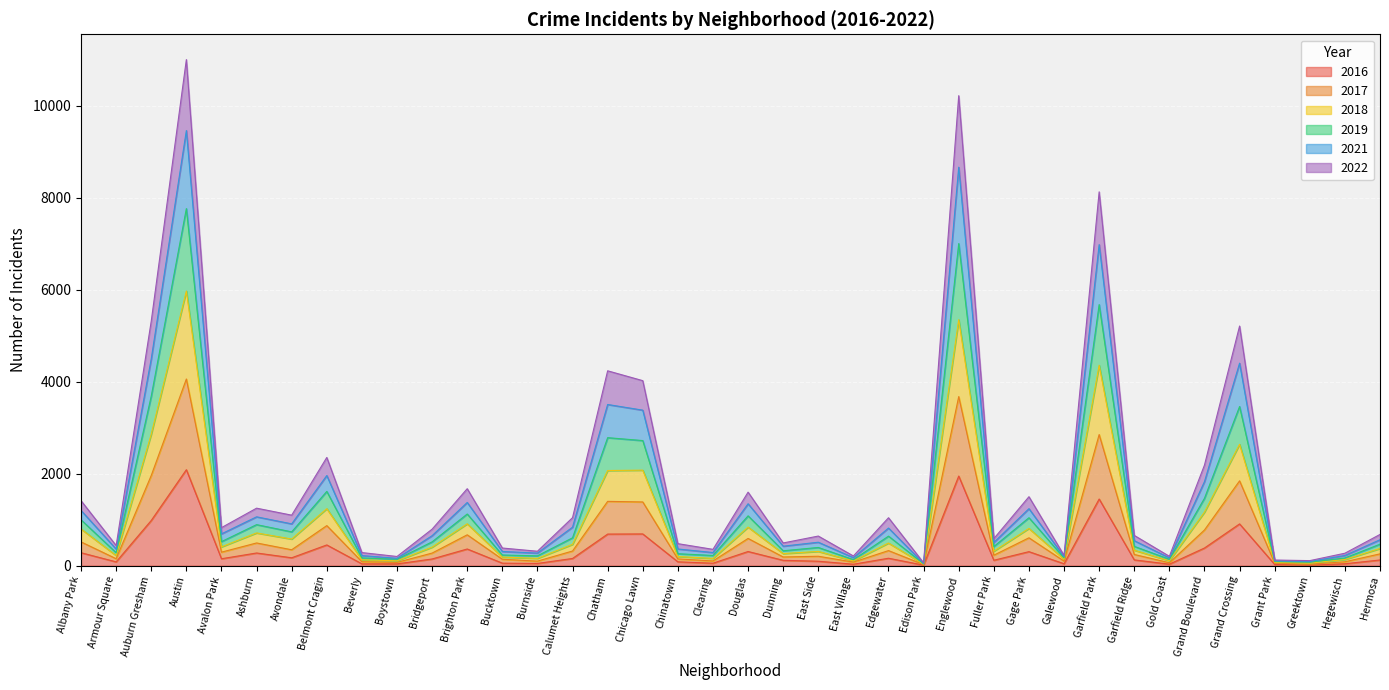

At how many categories does at least one series exceed 7766?

3